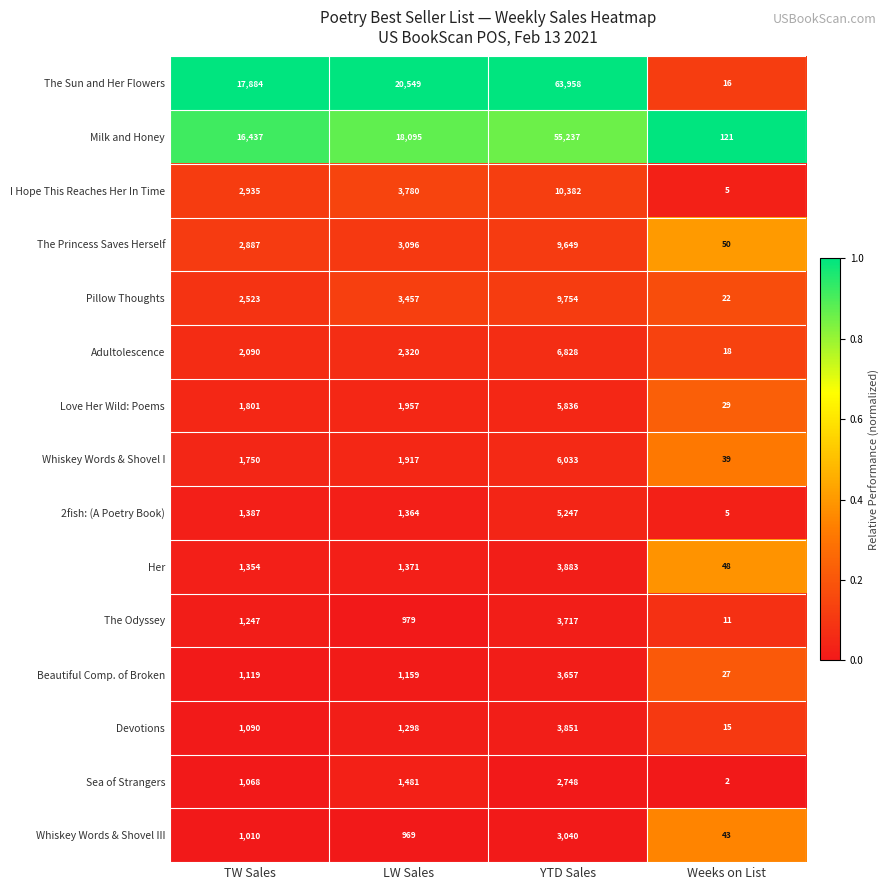

What is the approximate value of The Sun and Her Flowers at Weeks on List, to the nearest 10?

20